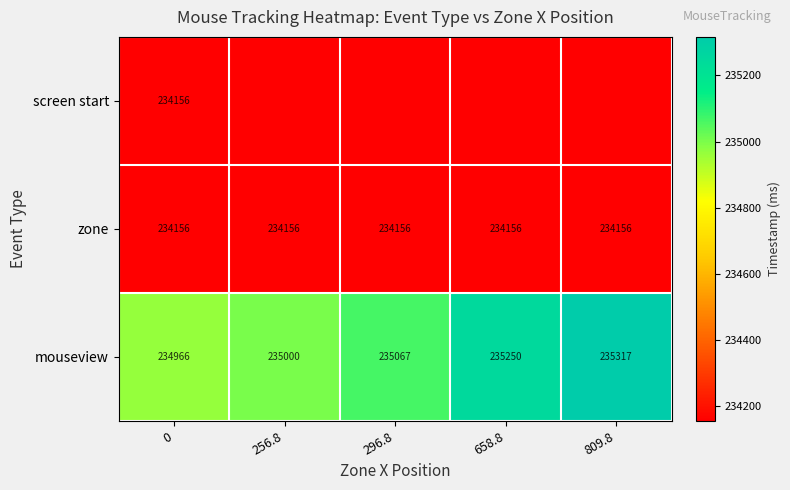

What is the spread (max minus min) of values at 0?

810